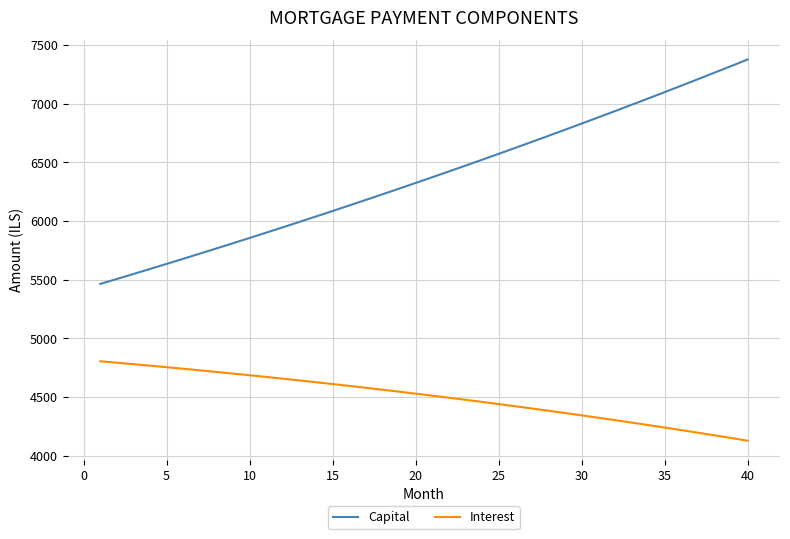

What is the difference between the maximum and minimum values in the Interest series?

676.5